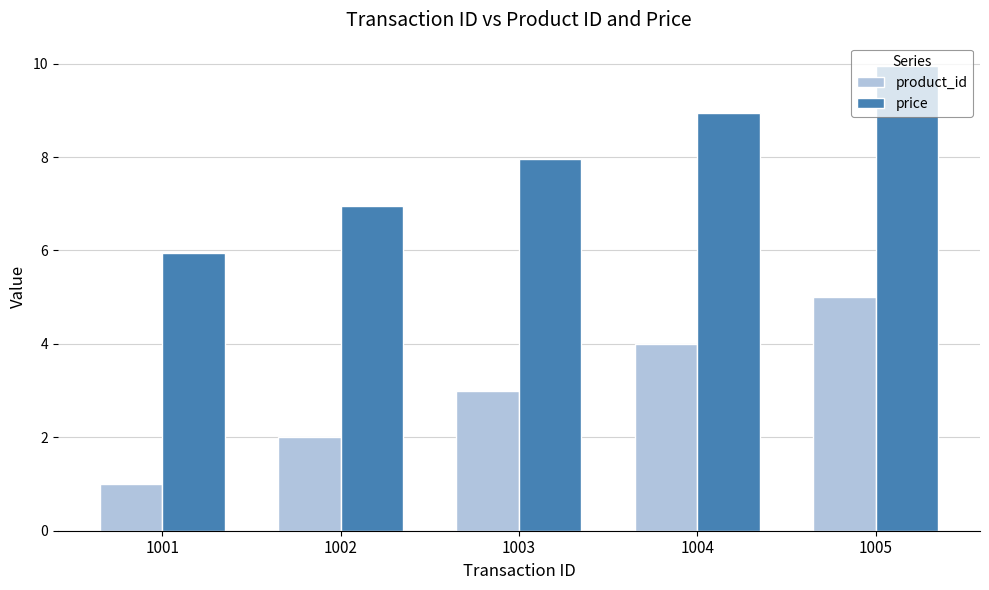

At how many categories does at least one series exceed 6?

4